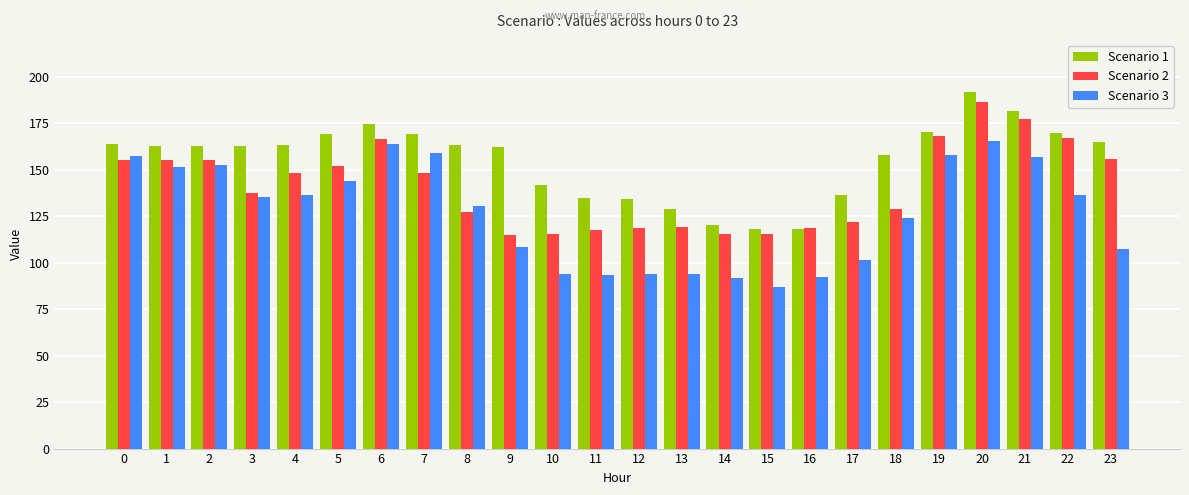

What is the value of the Scenario 2 bar at the 1st from the left?

155.3